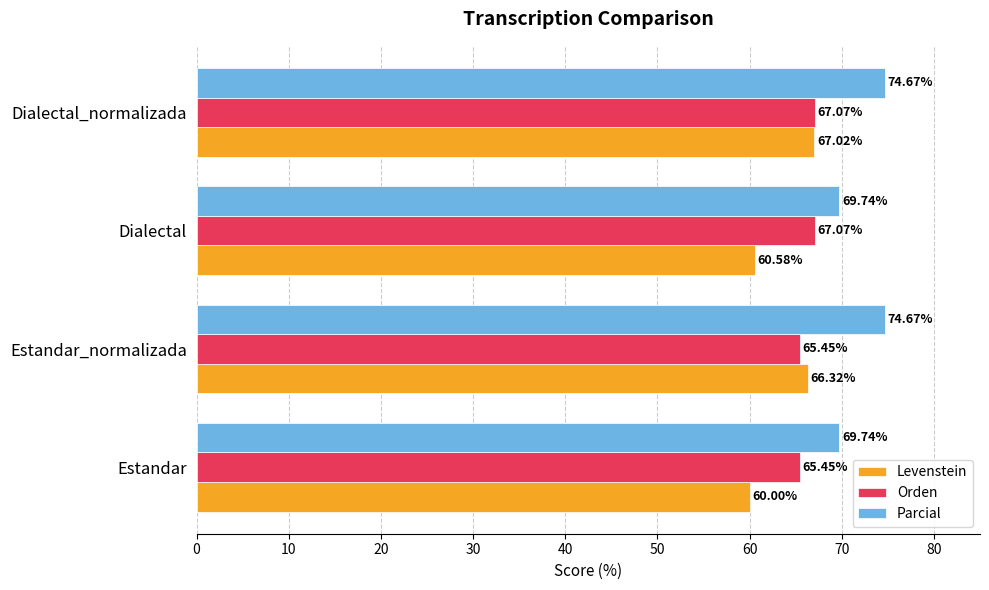

What is the total value across all series at Dialectal_normalizada?

208.8